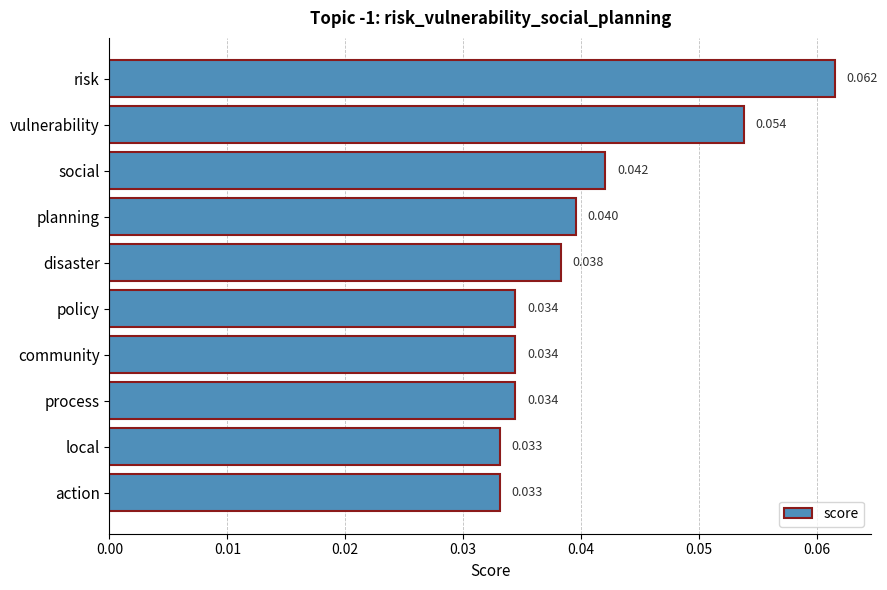

Between risk and community, which is larger?

risk